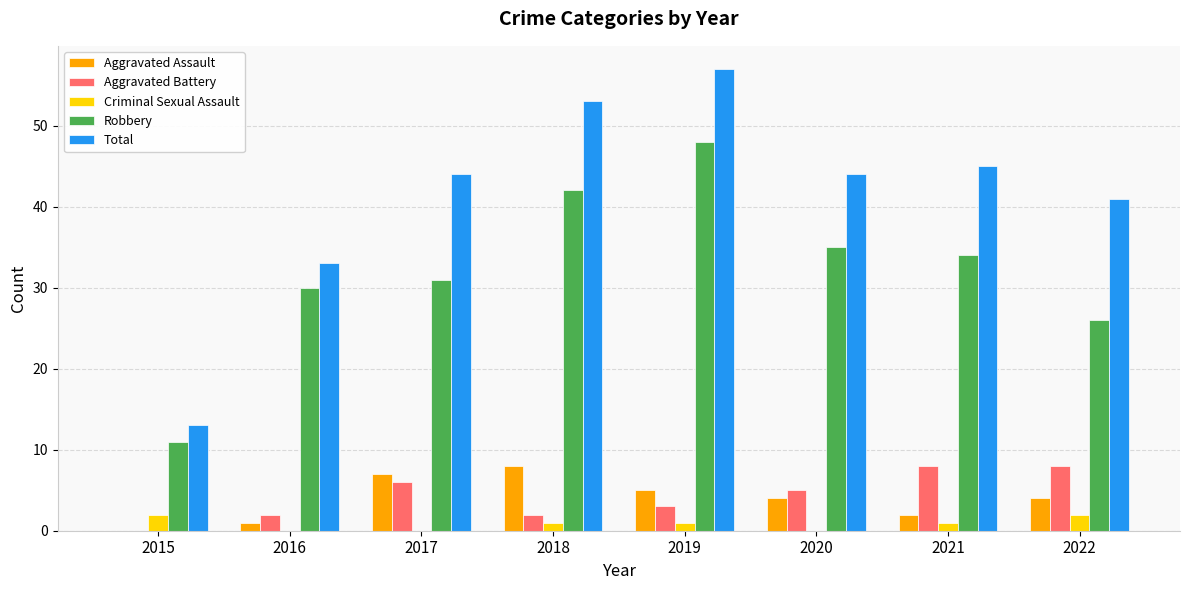

How many series are shown in this chart?

5